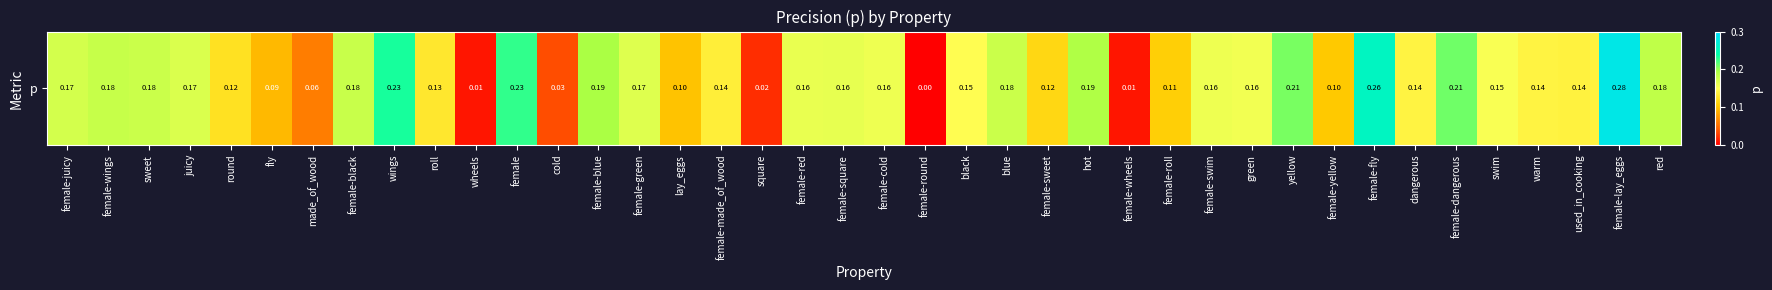

What is the difference between the maximum and minimum values?

0.3